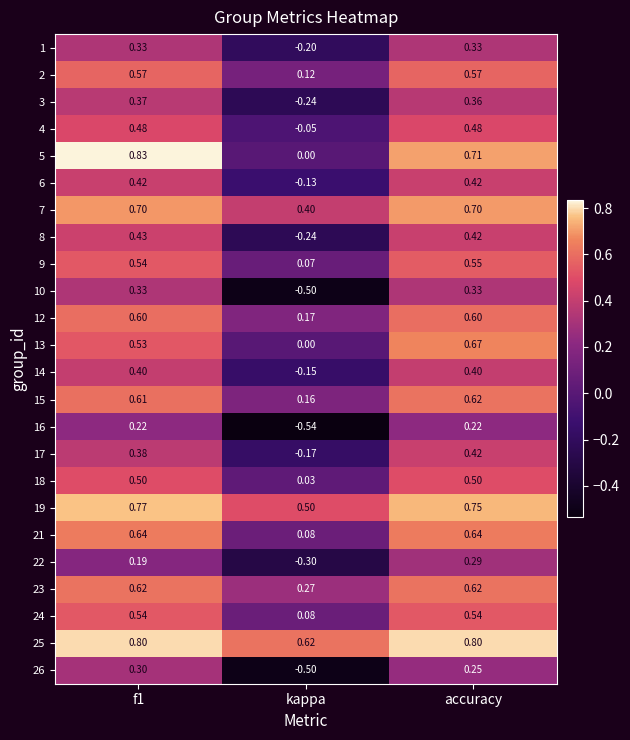

At which label is 8 closest to 0?

kappa